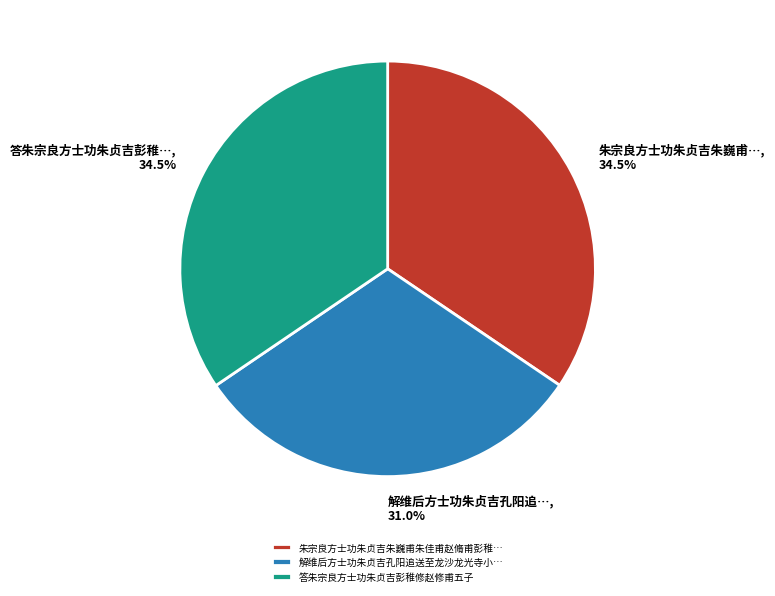

How many slices are in this pie chart?

3